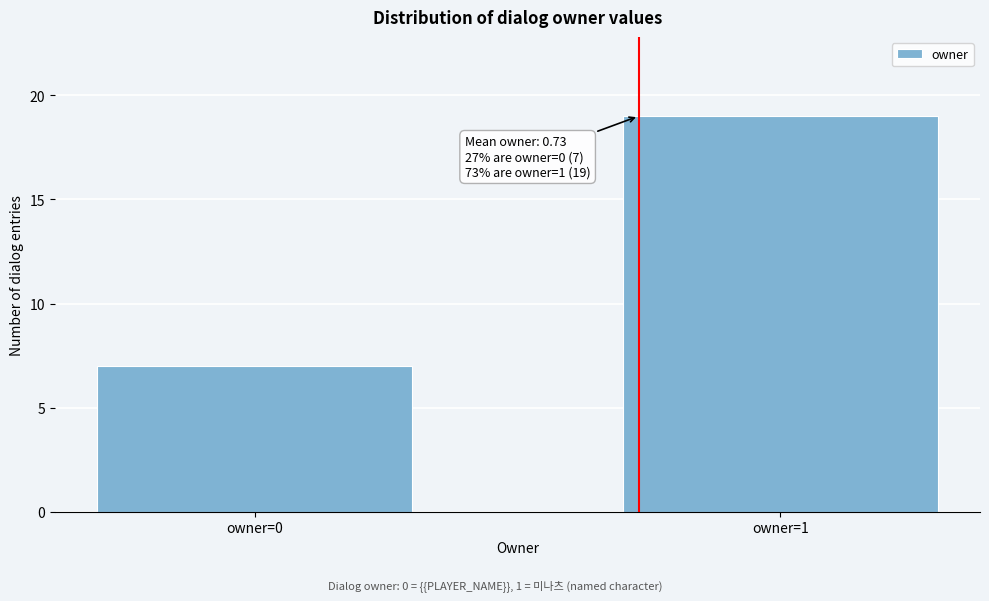

Reading left to right, extract all data points from this chart.

owner=0=7	owner=1=19